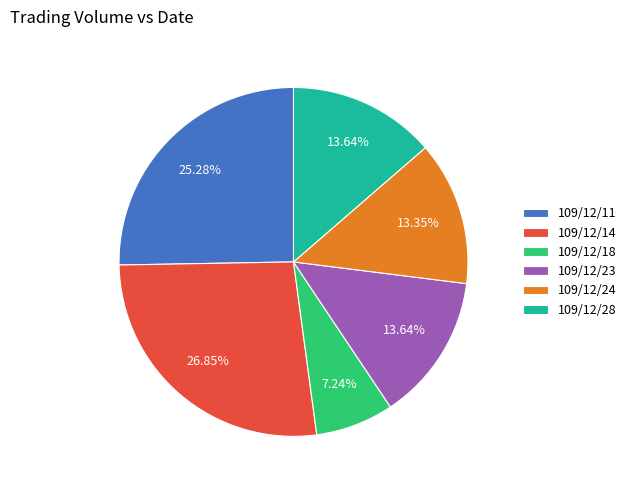

What is the largest slice in the pie chart?

109/12/14